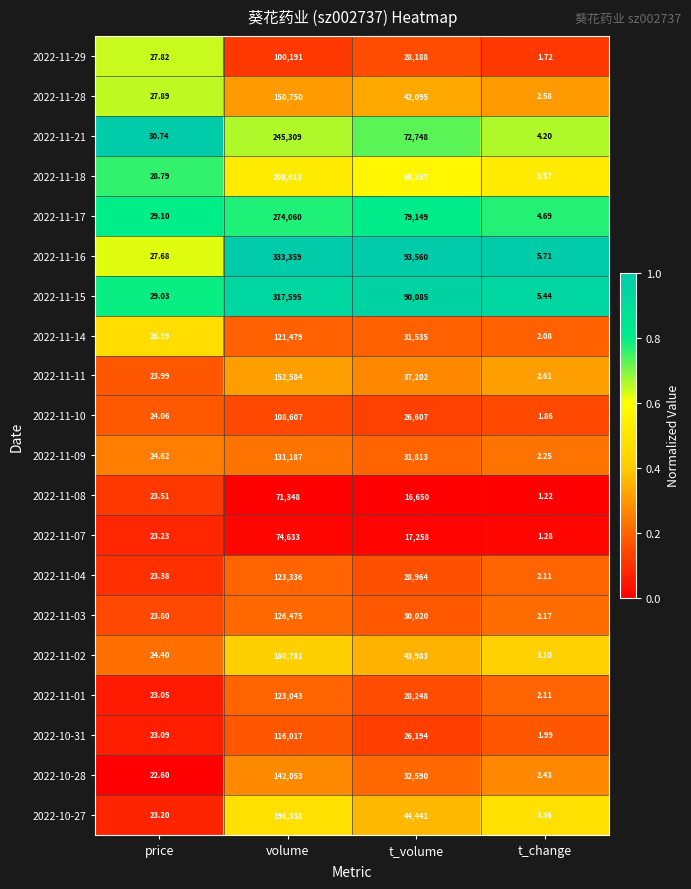

Where is 2022-11-21 nearest to the value 122656?

t_volume